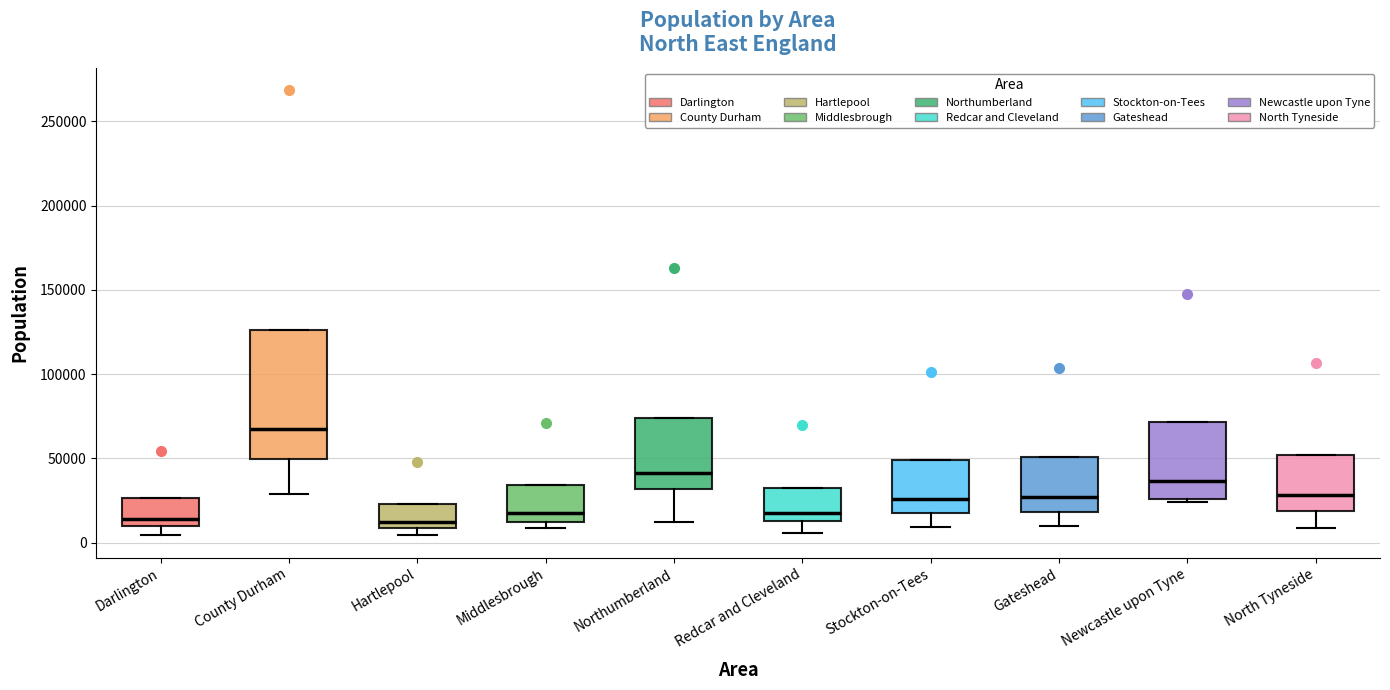

Where does the lower whisker of the box for County Durham end on the y-axis? The values are not printed on the chart, so give them approximately, as read against the axis.

30000